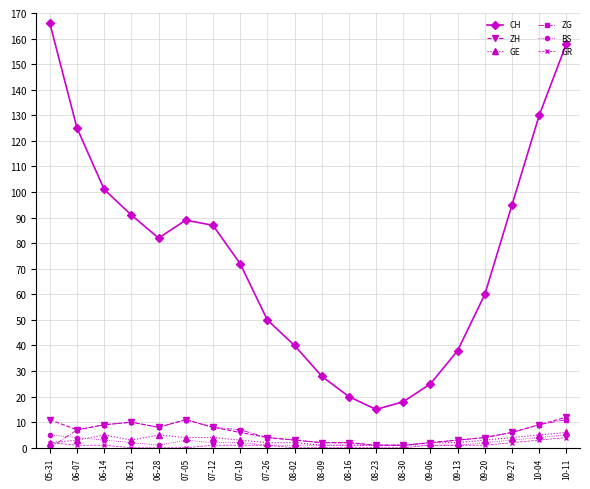

True or false: GE and ZG cross at least once.

True